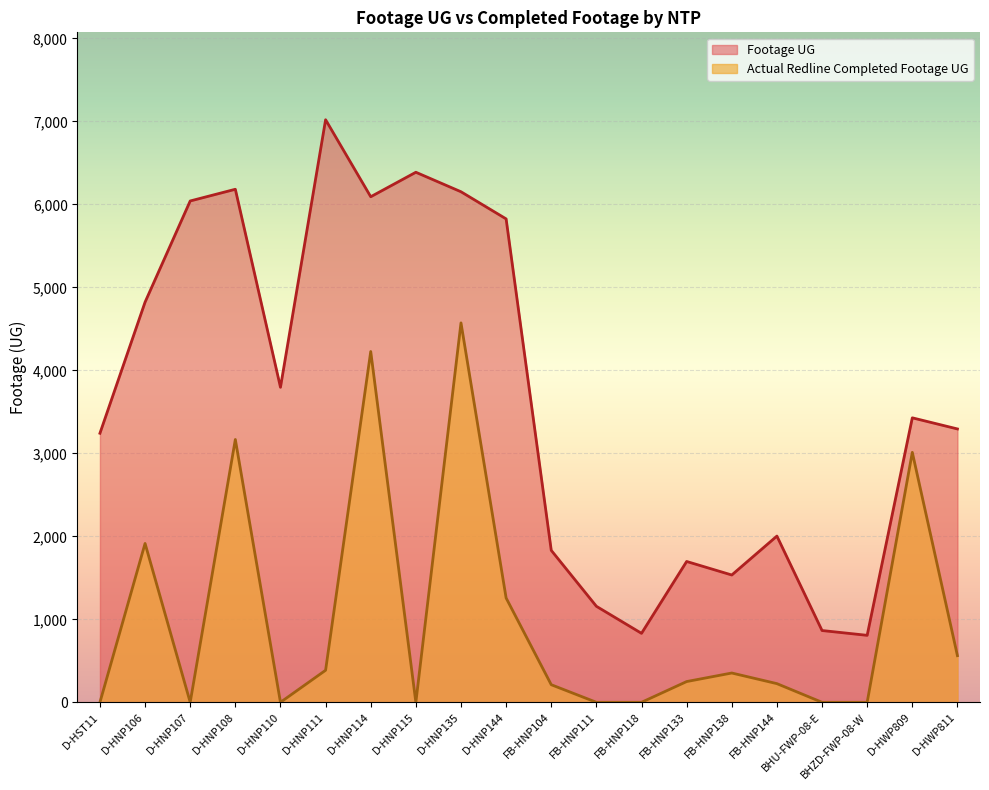

Which category has the highest value across all series?

D-HNP111